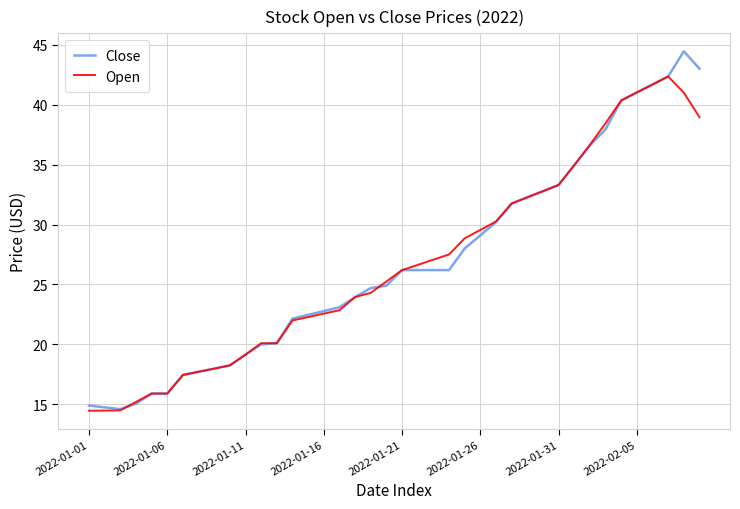

What is the maximum value for Open?

42.4